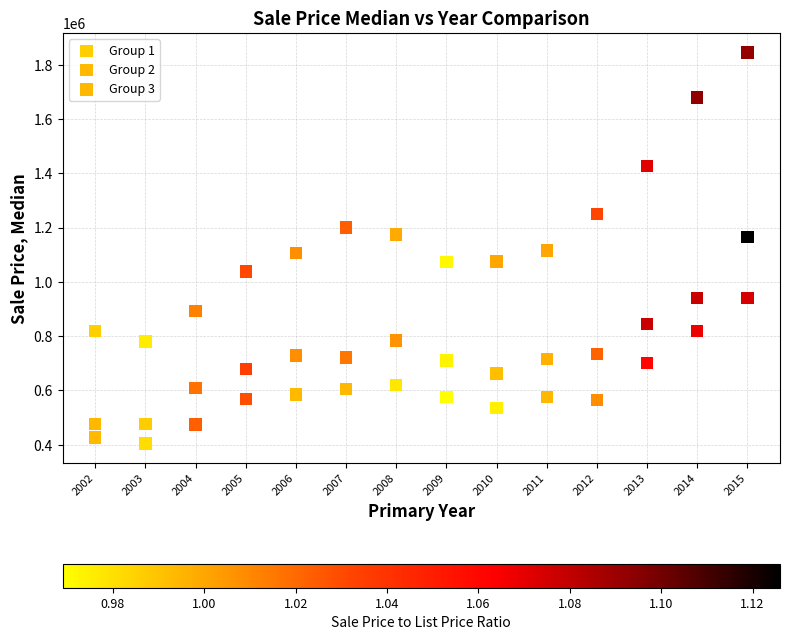

Across all data points, what is the range of X values (max minus min)?

13